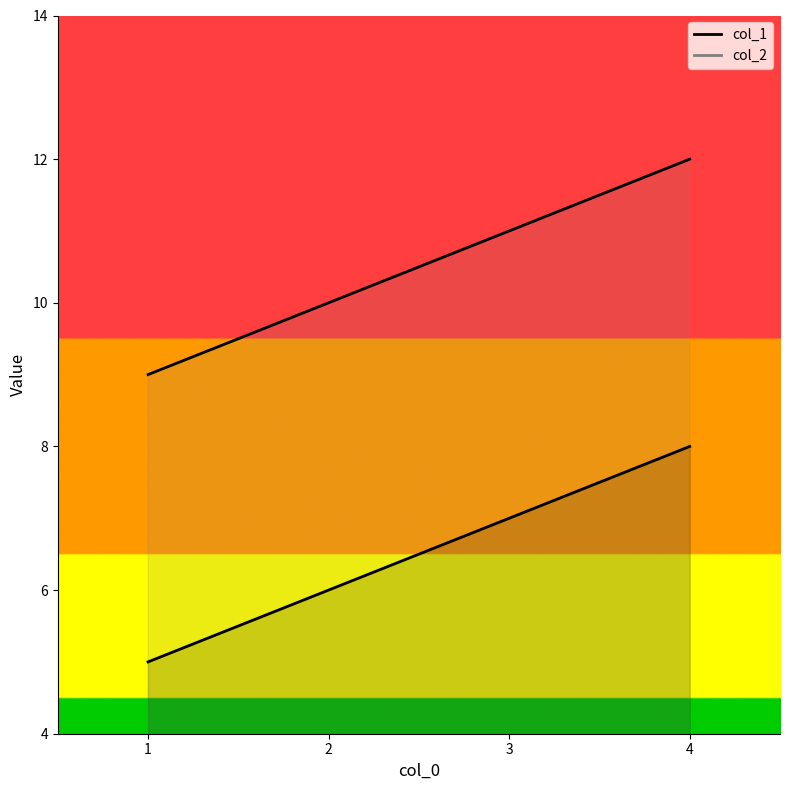

Which series has the largest total across all categories?

col_2